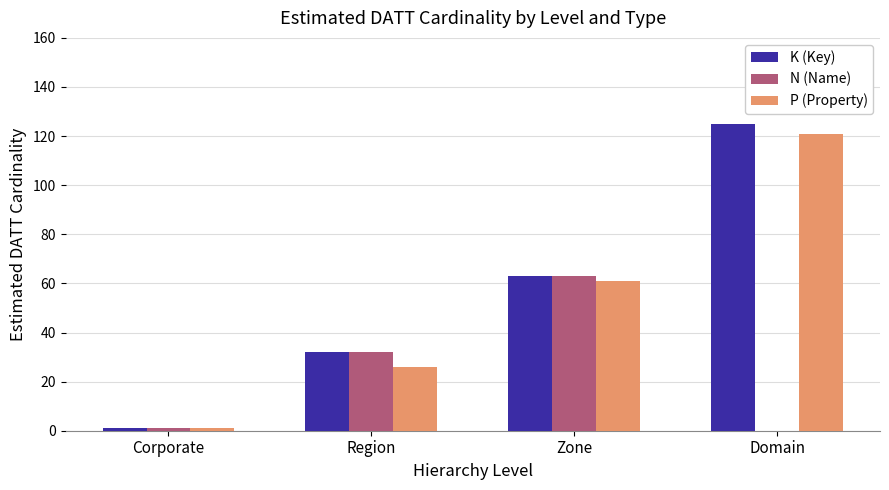

What is the sum of the N (Name) values at Corporate and Zone?

64